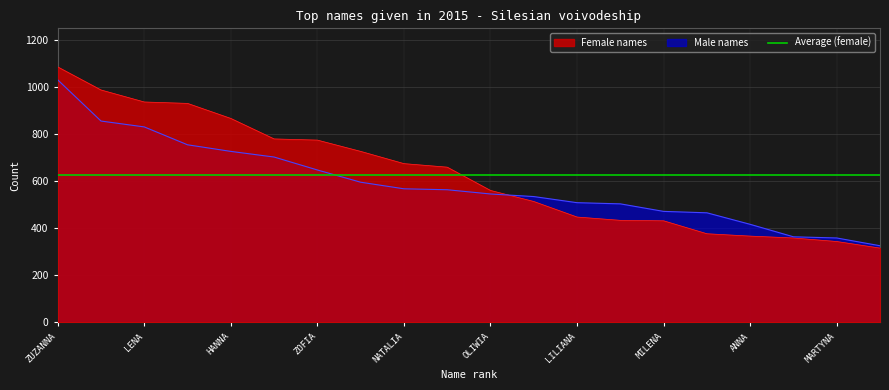

What is the minimum value for Female names?

316